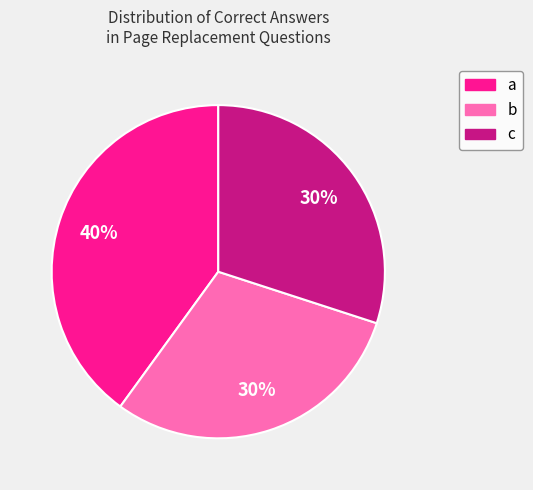

To the nearest percent, what percentage of the pie is b?

30%